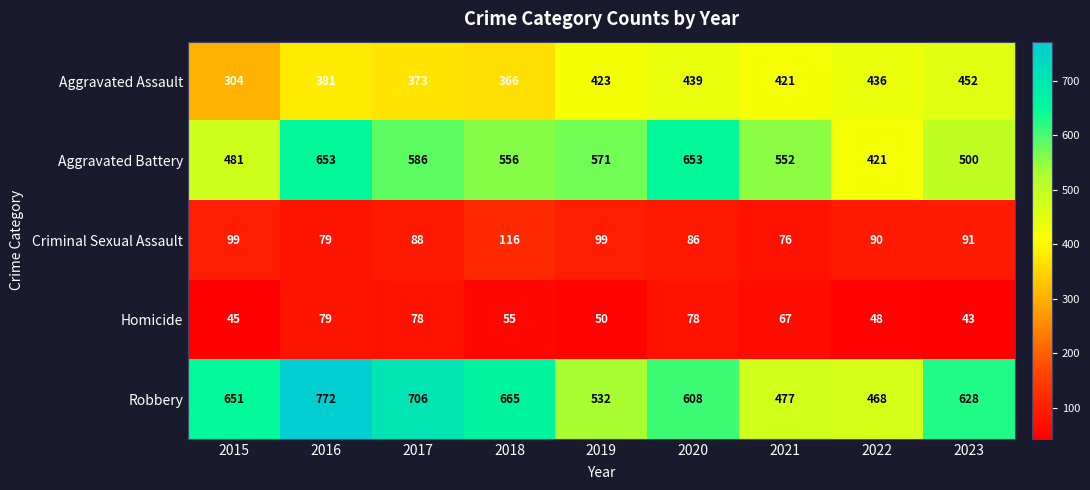

What is the difference between the second highest and second lowest values in the Aggravated Battery series?

172